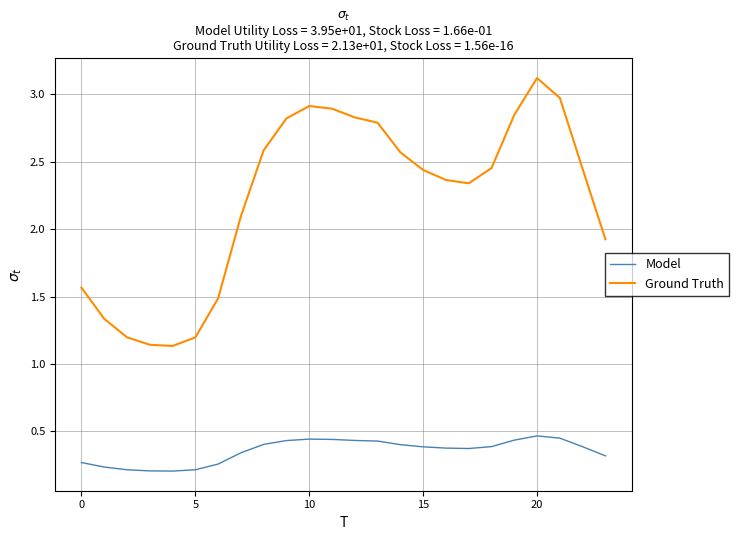

Does the chart have visible grid lines?

Yes